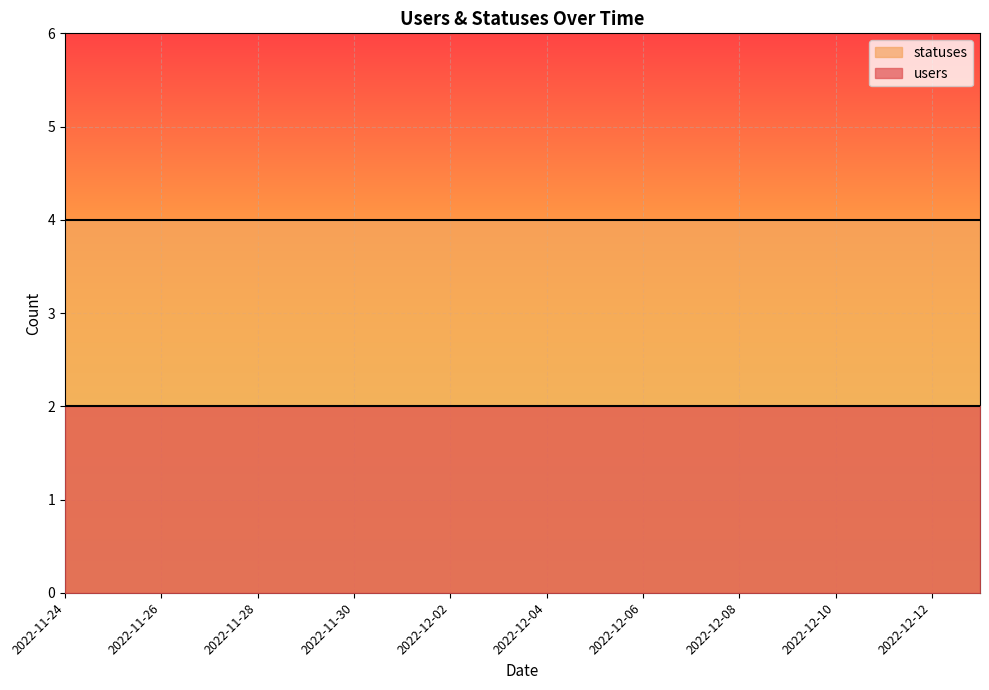

What is the maximum value for users?

2